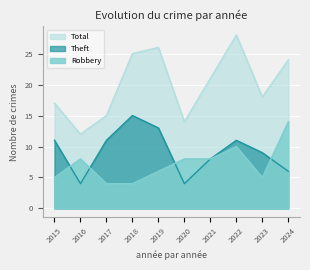

Reading left to right, what are all the values shown in this chart?

Robbery: 5	8	4	4	6	8	8	10	5	14
Theft: 11	4	11	15	13	4	8	11	9	6
Total: 17	12	15	25	26	14	21	28	18	24